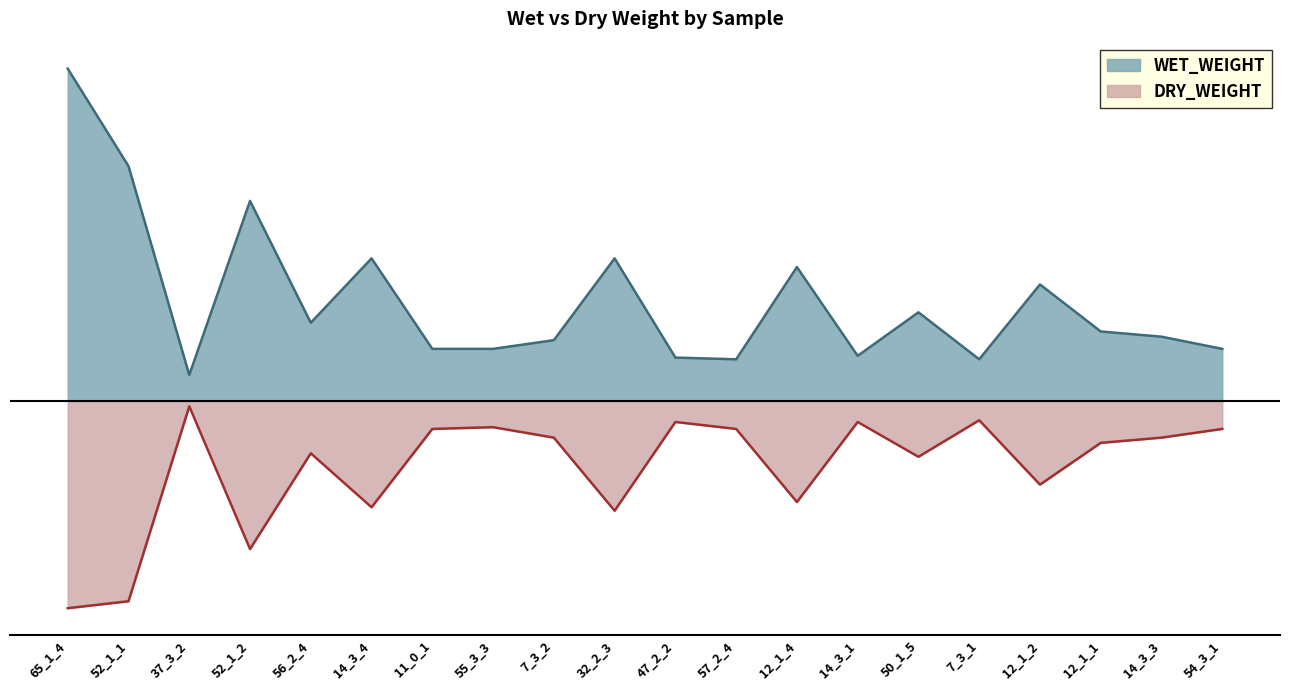

Count the number of data series in this chart.

2